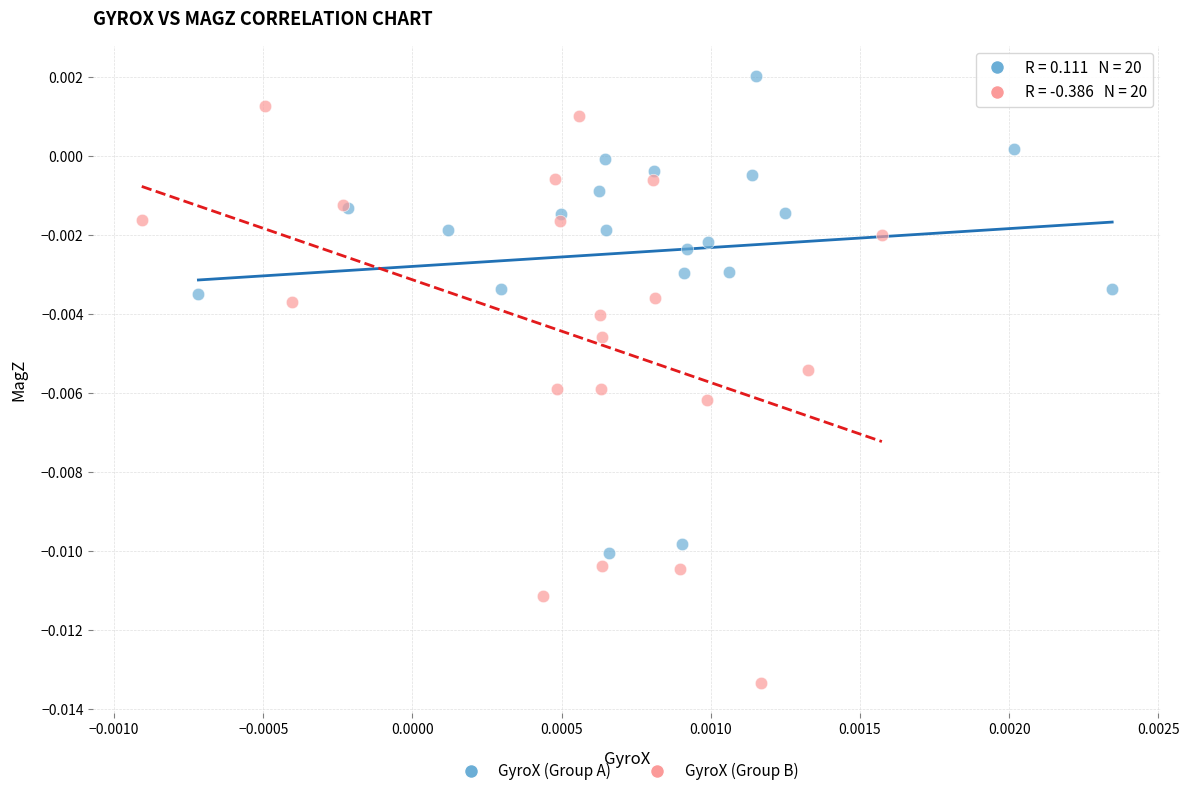

Which series reaches the minimum Y coordinate?

GyroX (Group B)